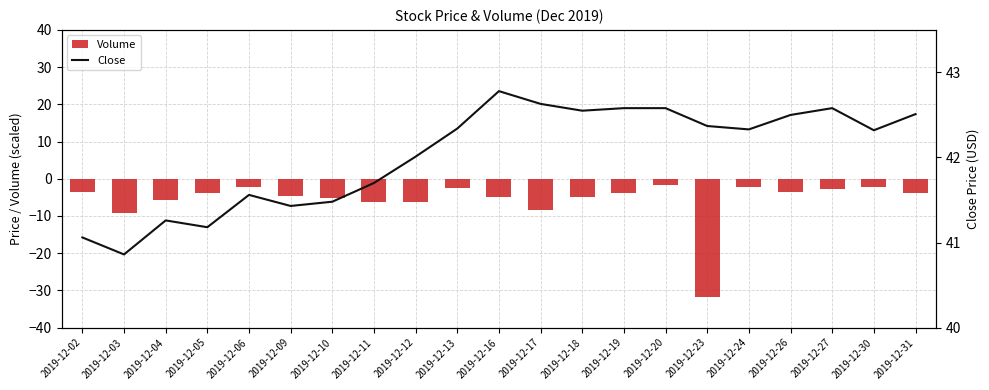

What is the difference between the Close values at 2019-12-19 and 2019-12-24?

0.2